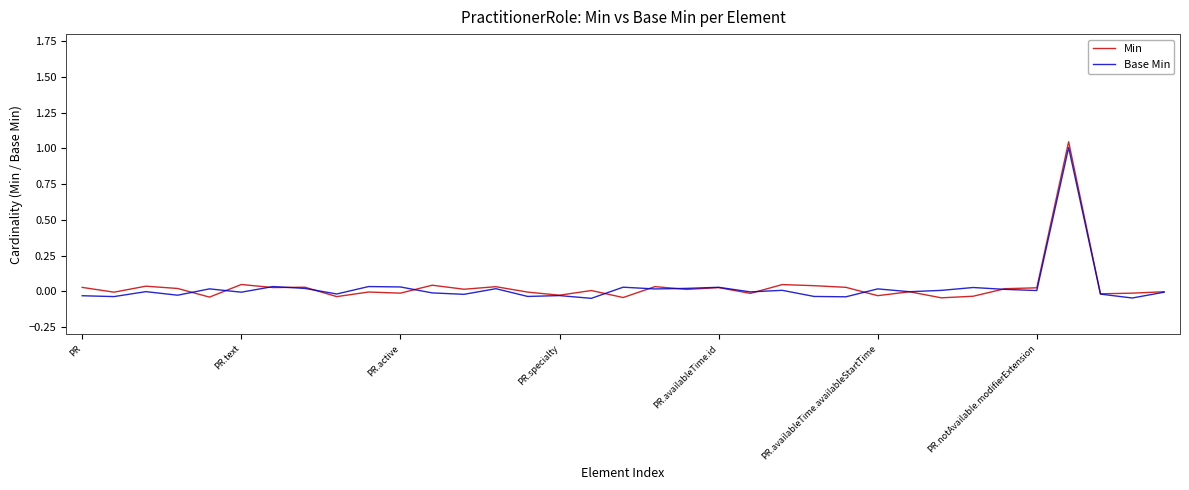

Which series has the widest spread of values?

Min